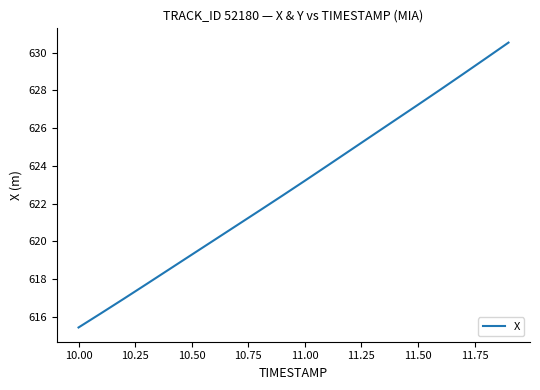

What is the difference between the maximum and minimum values?

15.1